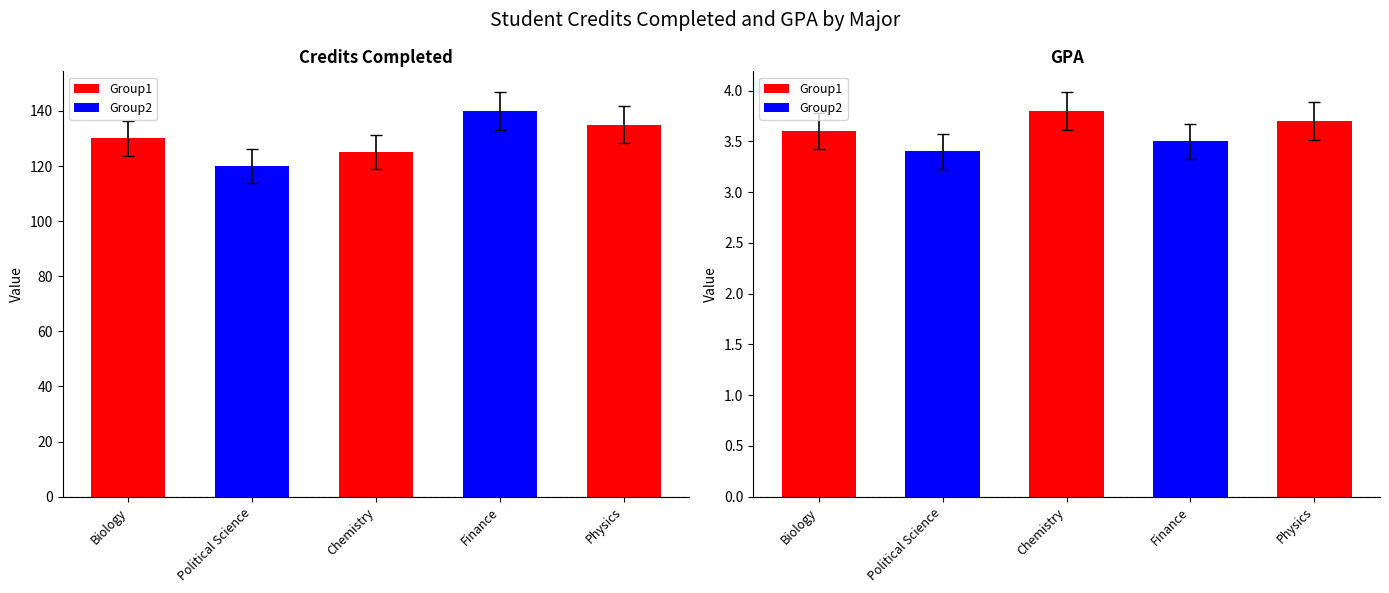

Rank the series by their maximum value, from highest to lowest.

Credits Completed, GPA